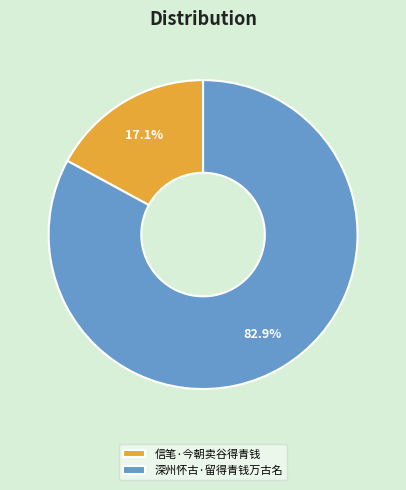

Which category has the biggest portion of the pie?

深州怀古·留得青钱万古名